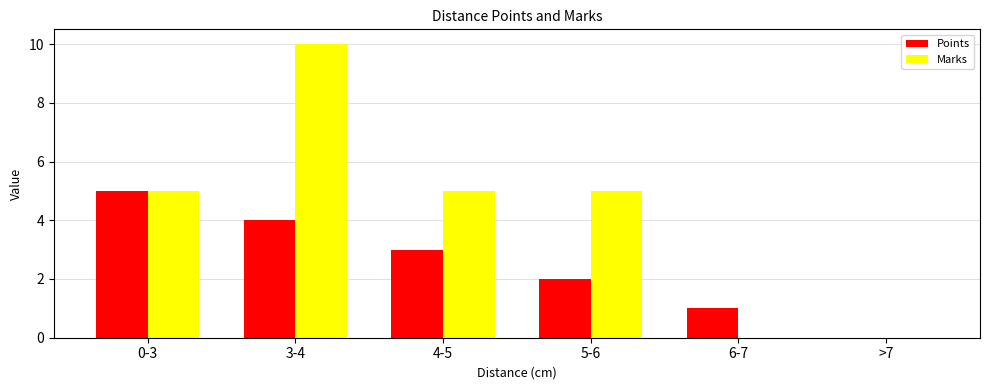

Are the bars horizontal?

No